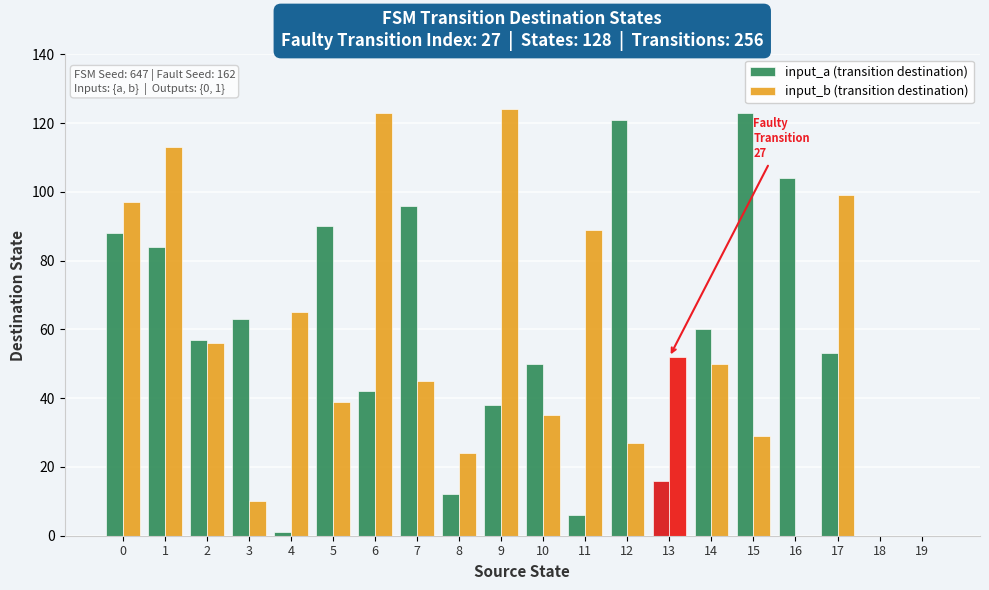

At which category does the chart reach its peak across all series?

9